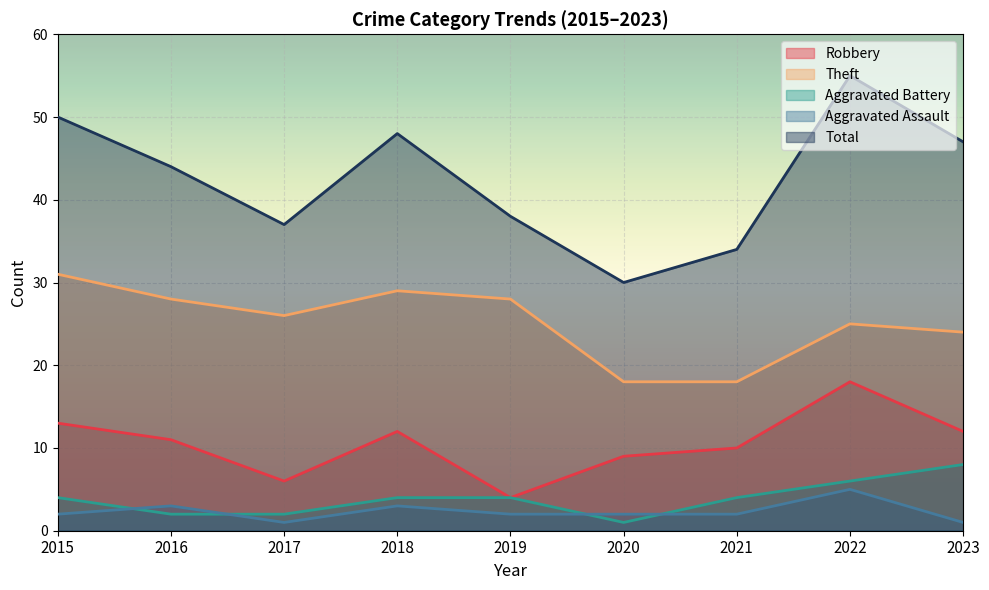

Which series changed the most between 2015 and 2021?

Total